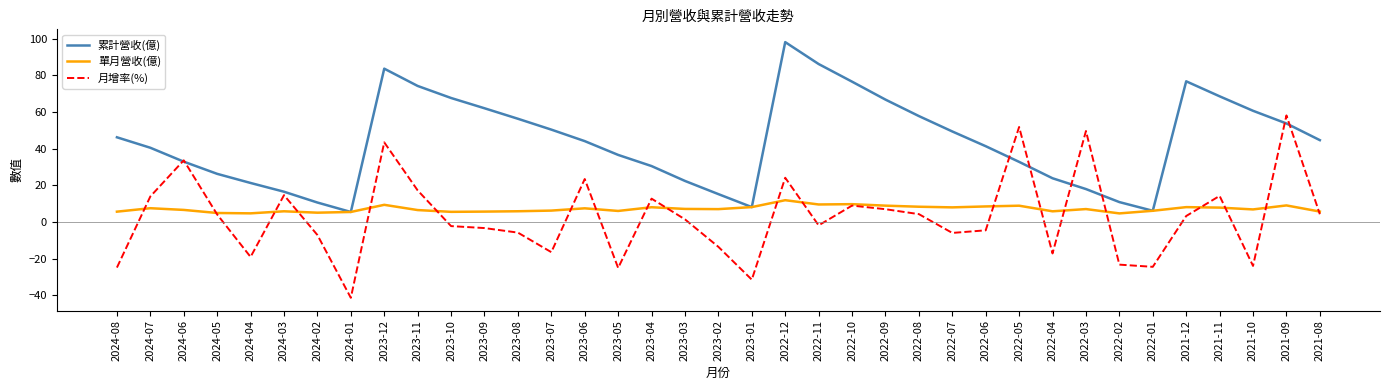

At which label does 月增率(%) reach its peak?

2021-09